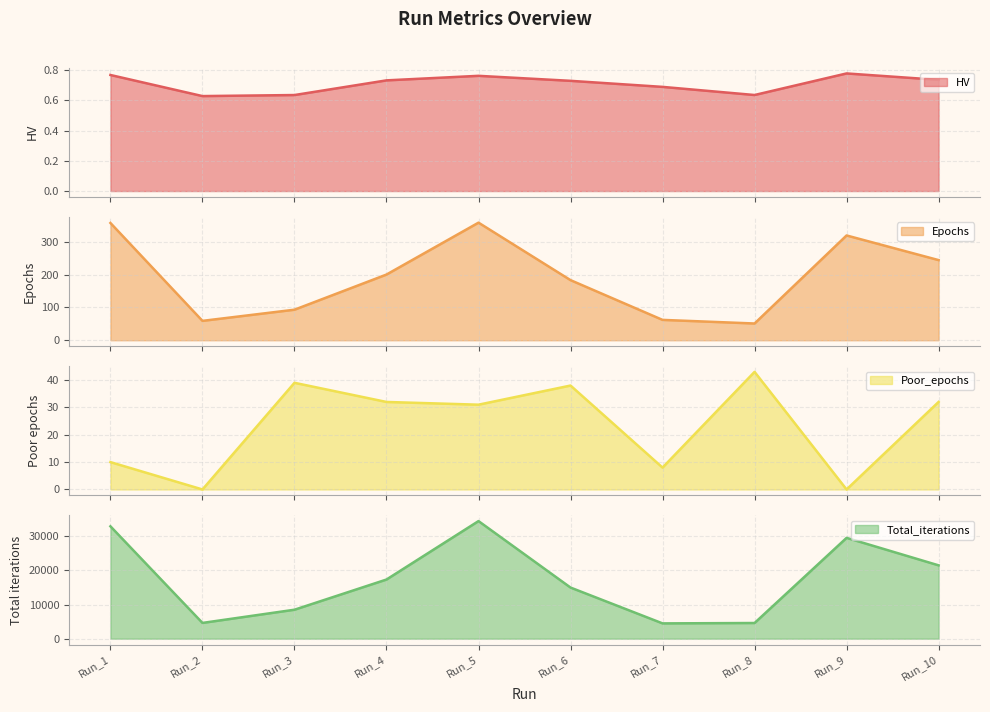

How many interior local valleys does the HV series have?

2